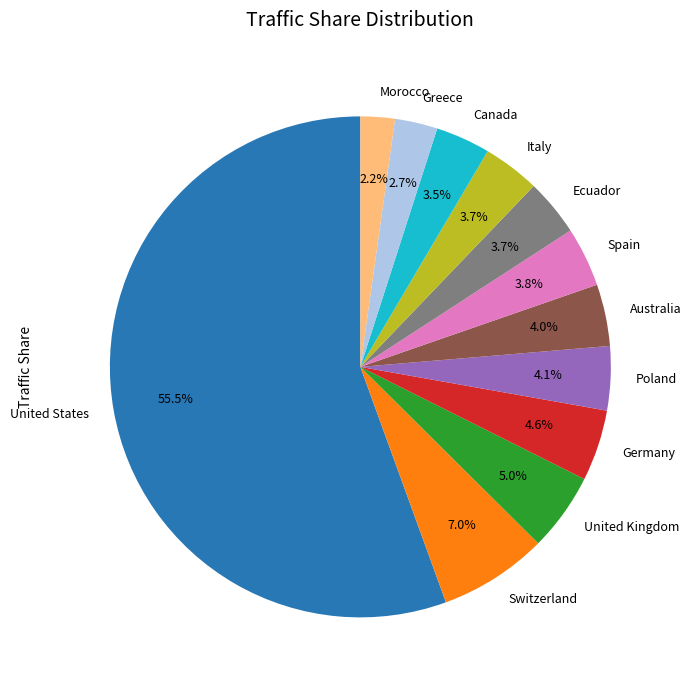

To the nearest percent, what is the average slice percentage?

8%